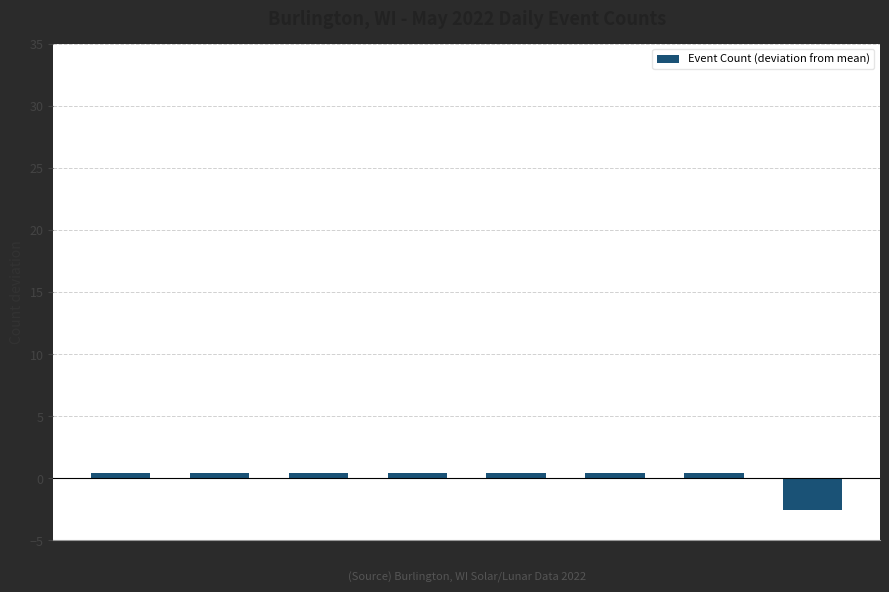

Reading left to right, extract all data points from this chart.

0.4	0.4	0.4	0.4	0.4	0.4	0.4	-2.6